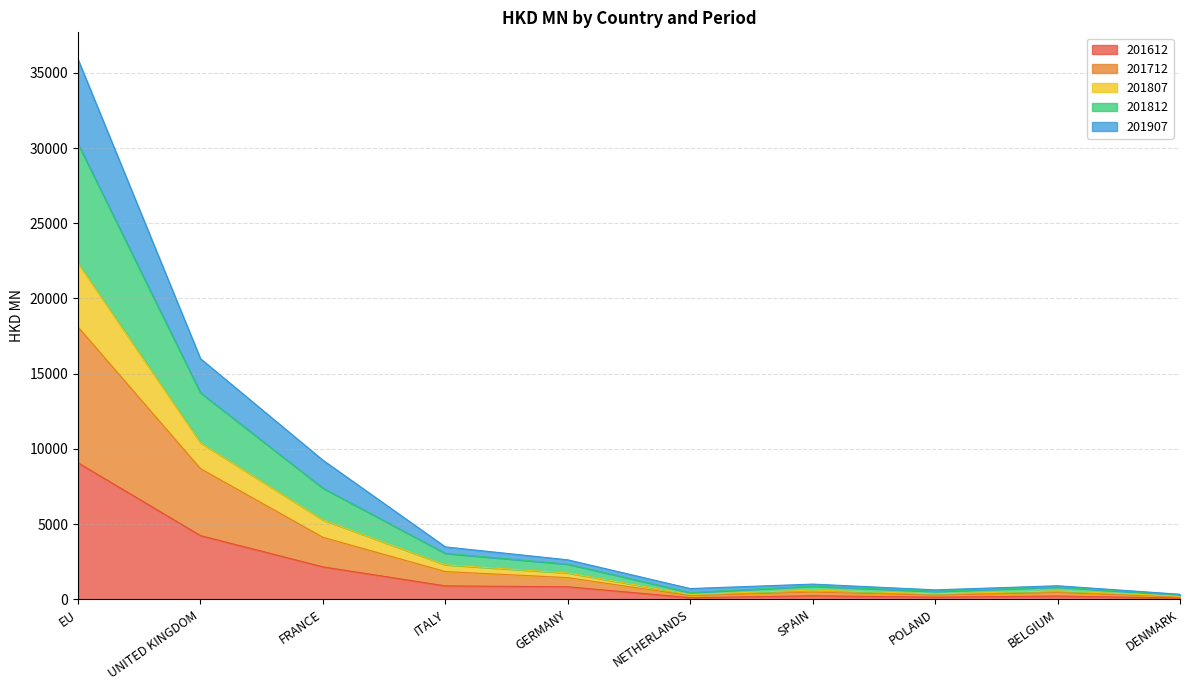

At which category is the sum across all series the highest?

EU